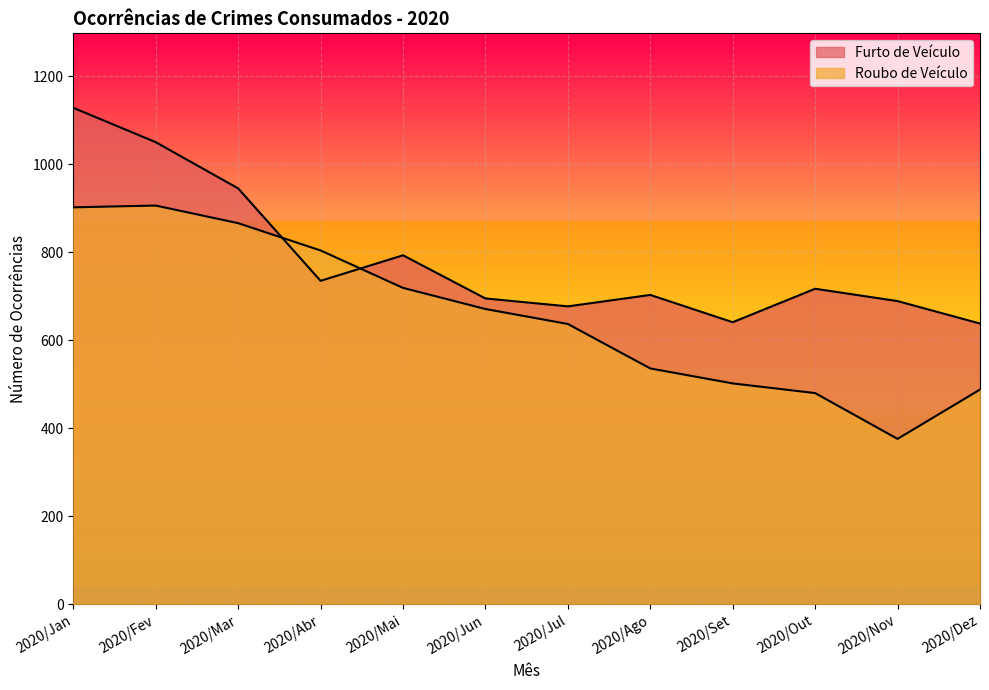

What is the label of the 7th point from the right?

2020/Jun